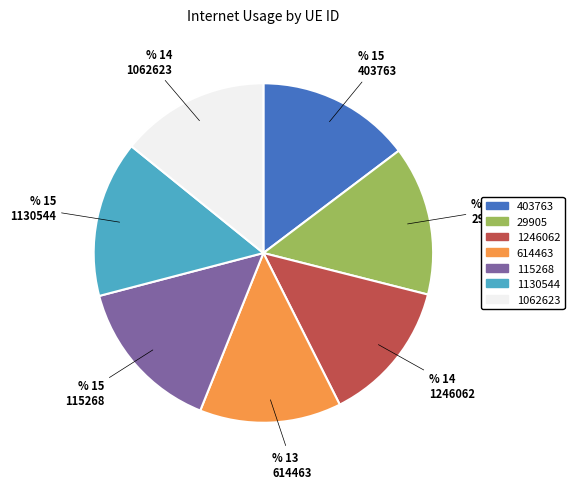

Is 1130544 the majority of the pie?

No